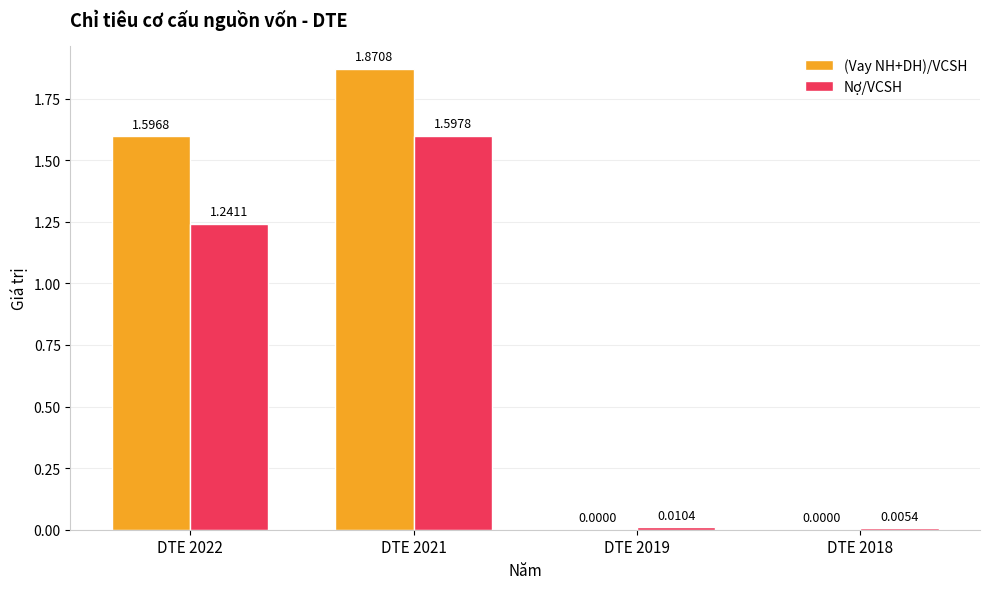

Which series has the largest total across all categories?

(Vay NH+DH)/VCSH